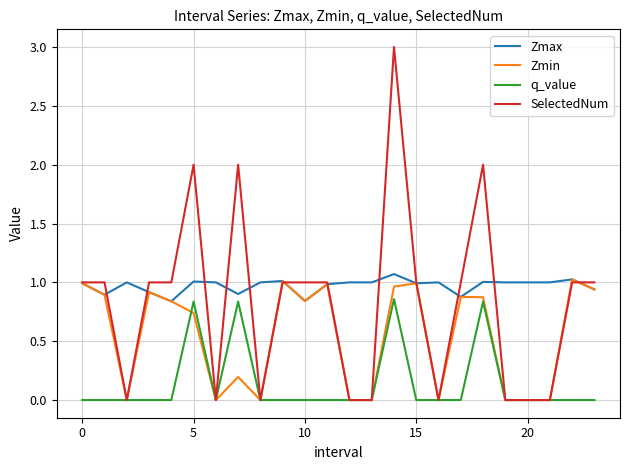

List the series in order of their overall mean, lowest first.

q_value, Zmin, SelectedNum, Zmax